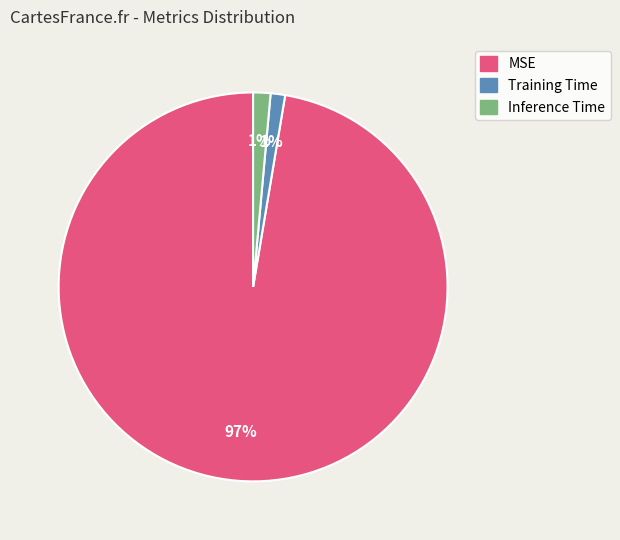

Is there a majority slice in this chart?

Yes